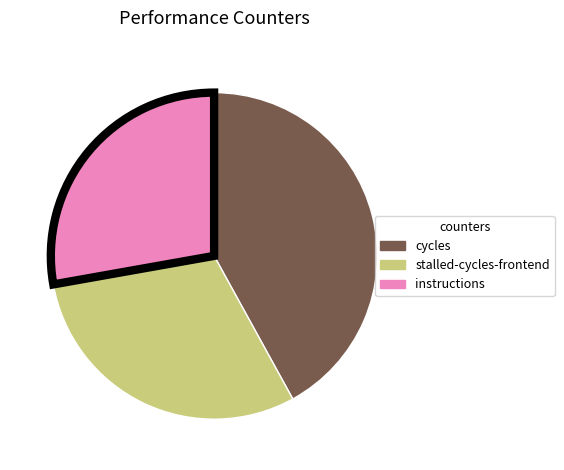

How many segments does this pie chart have?

3